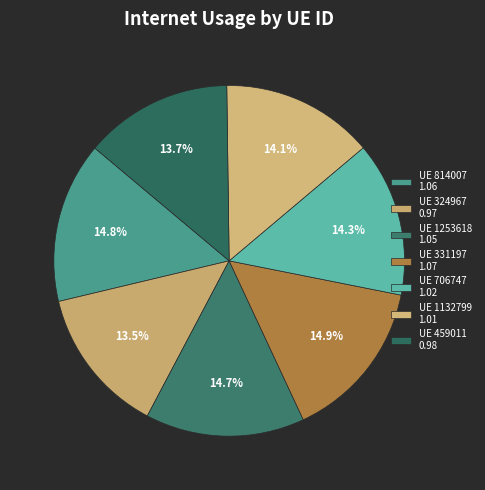

How many slices are in this pie chart?

7